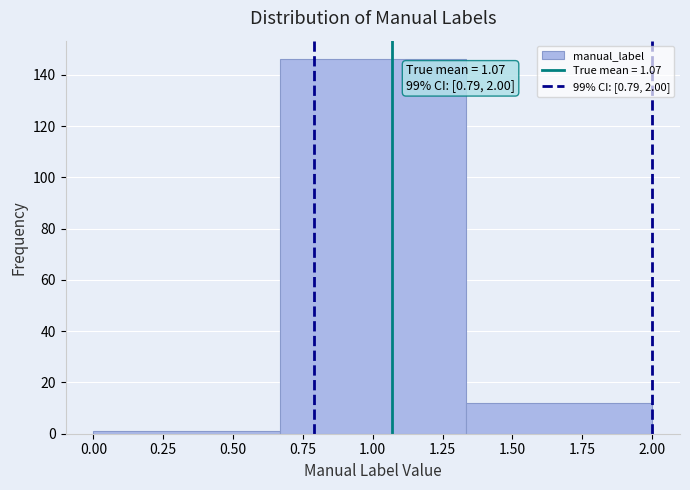

Over which range of the x-axis is the bar tallest?

0.65 to 1.35